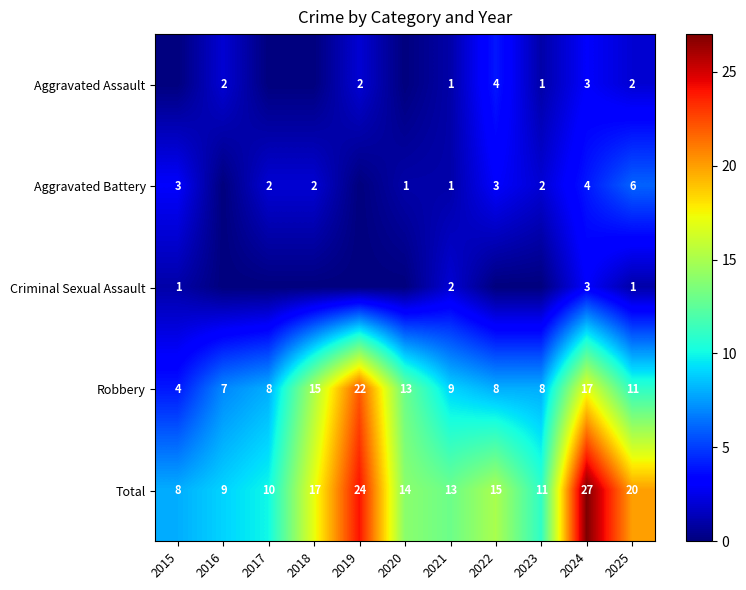

Where does the Robbery series first go above 9?

2018